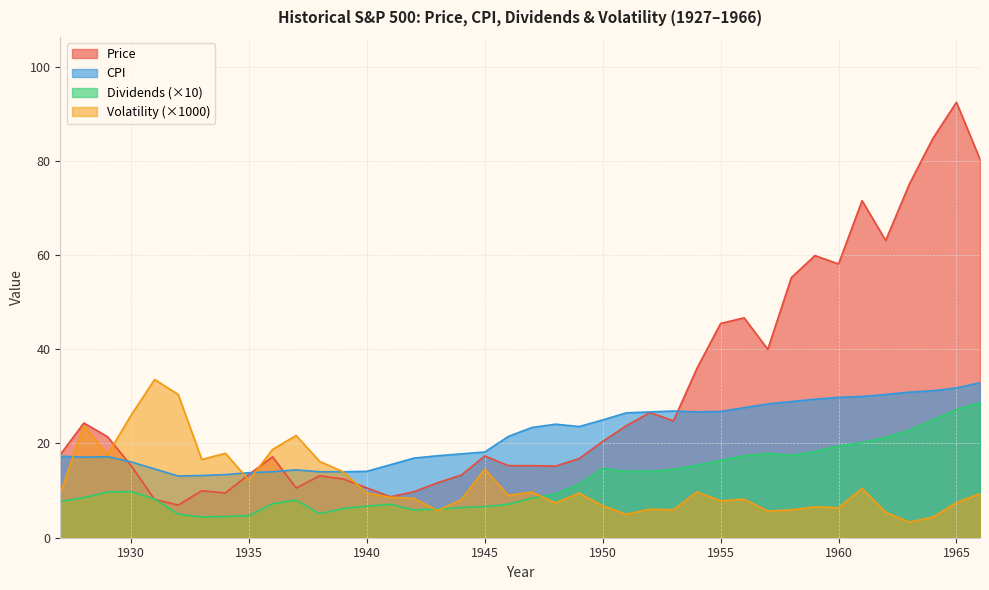

What is the sum of all Volatility values?

462.7